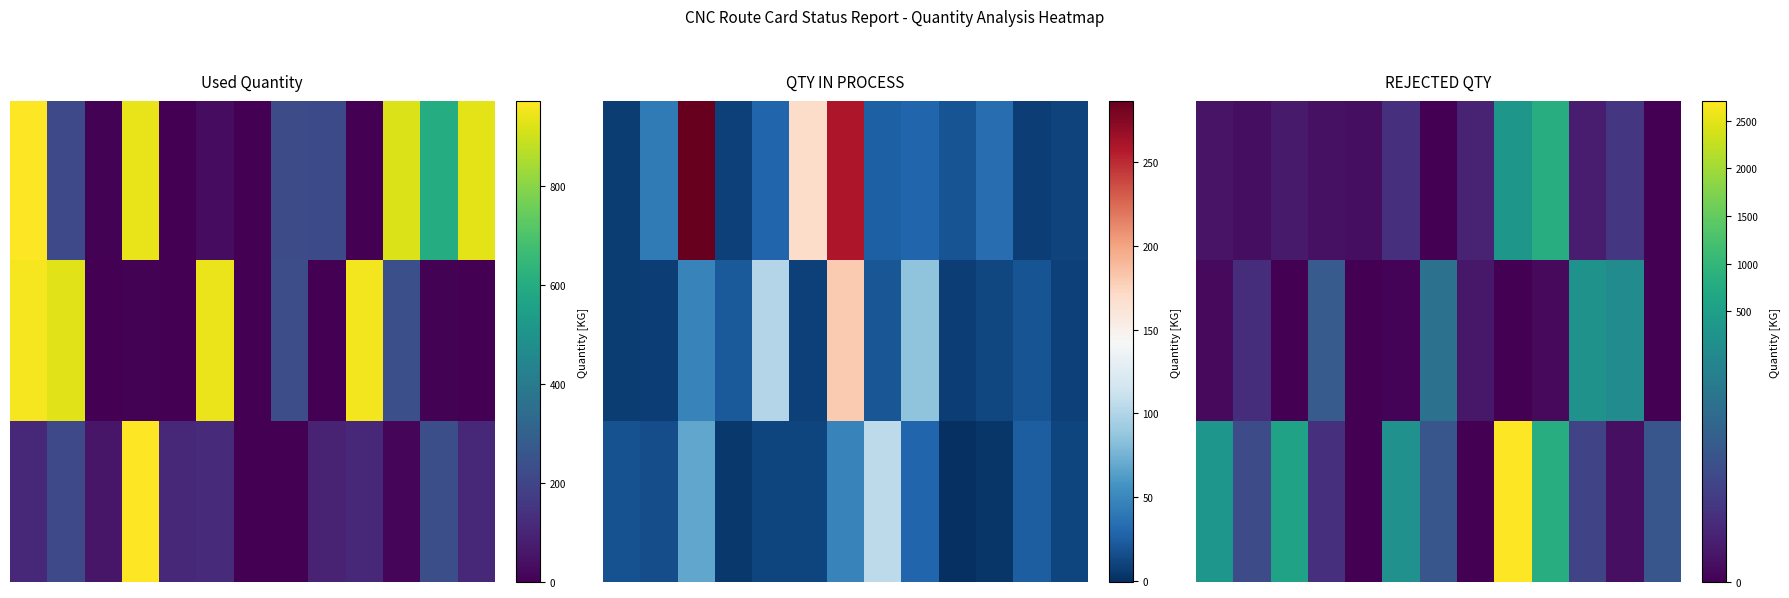

At how many categories does at least one series exceed 2164?

1